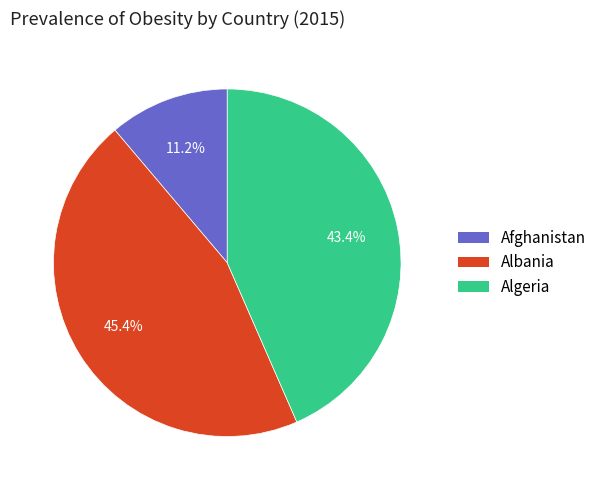

Rank the categories by value from lowest to highest.

Afghanistan, Algeria, Albania